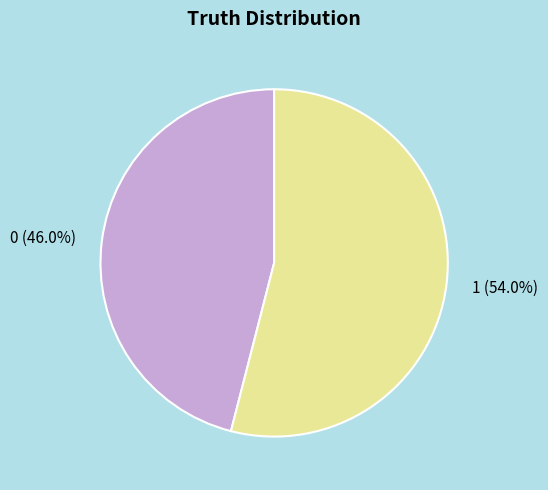

Is there any slice that represents more than half of the pie?

Yes